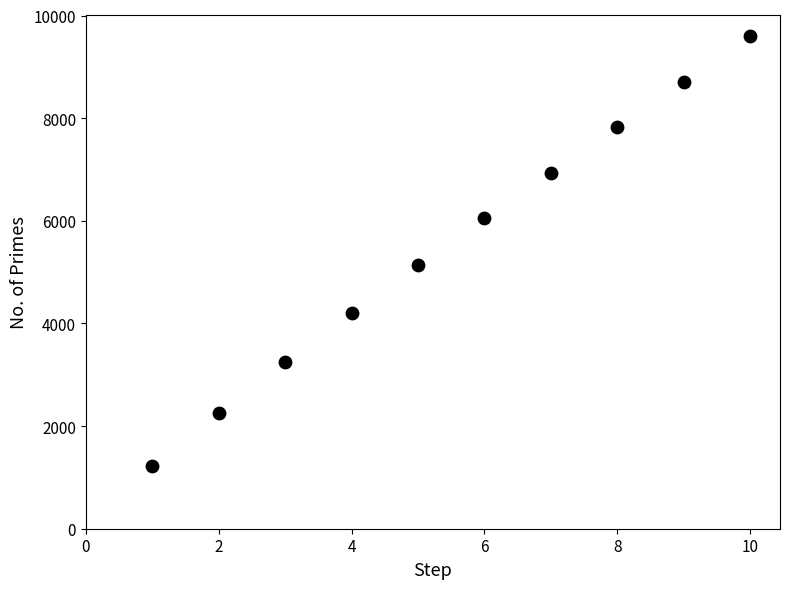

What Y value in the scatter plot is closest to 5410?

5133